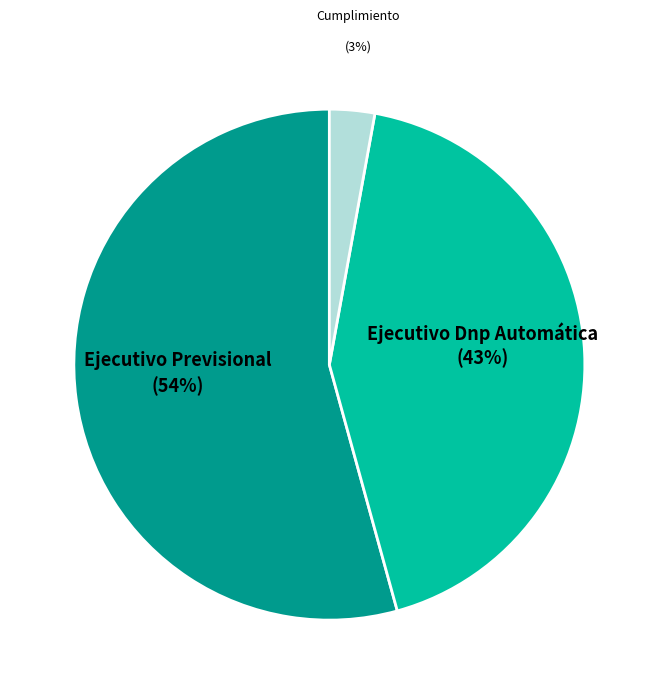

Is it true that Ejecutivo Dnp Automática is 43% of the pie?

True